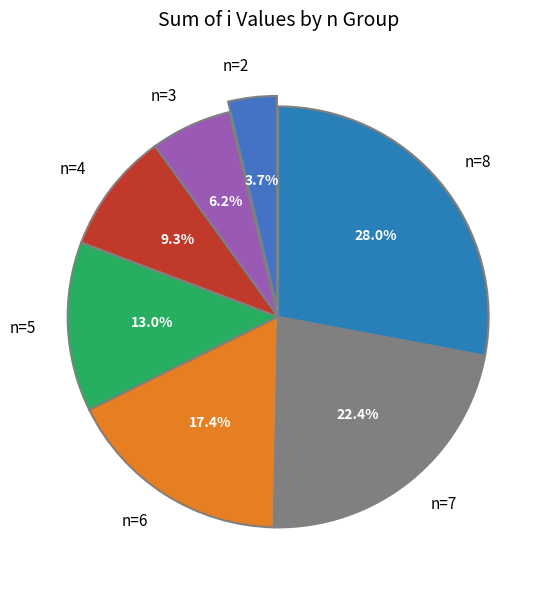

Does any single category account for the majority?

No